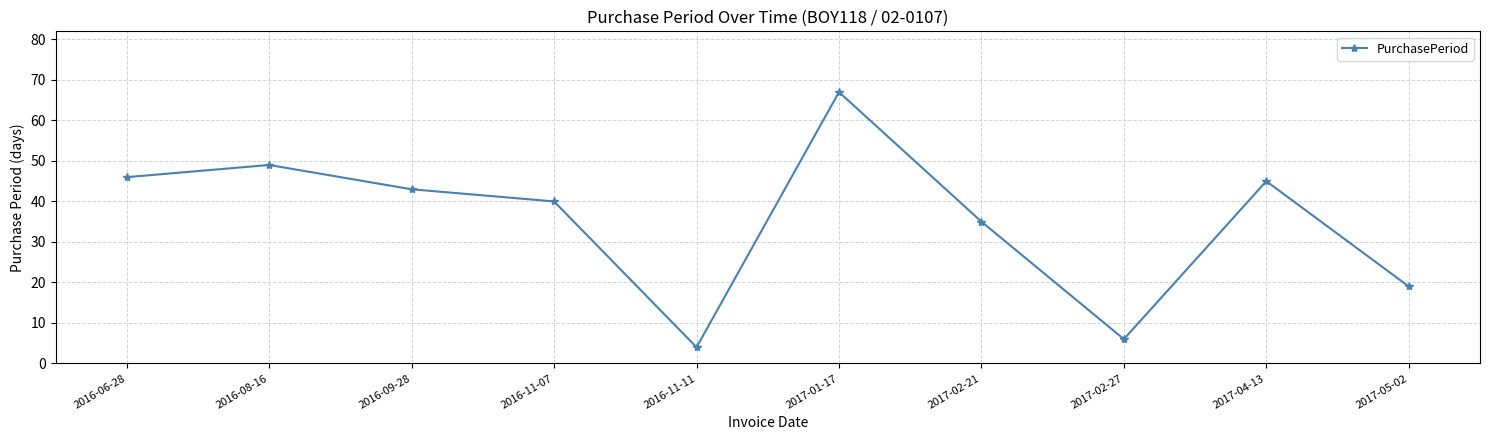

What is the ratio of the value at 2017-05-02 to the value at 2016-11-07?

0.5